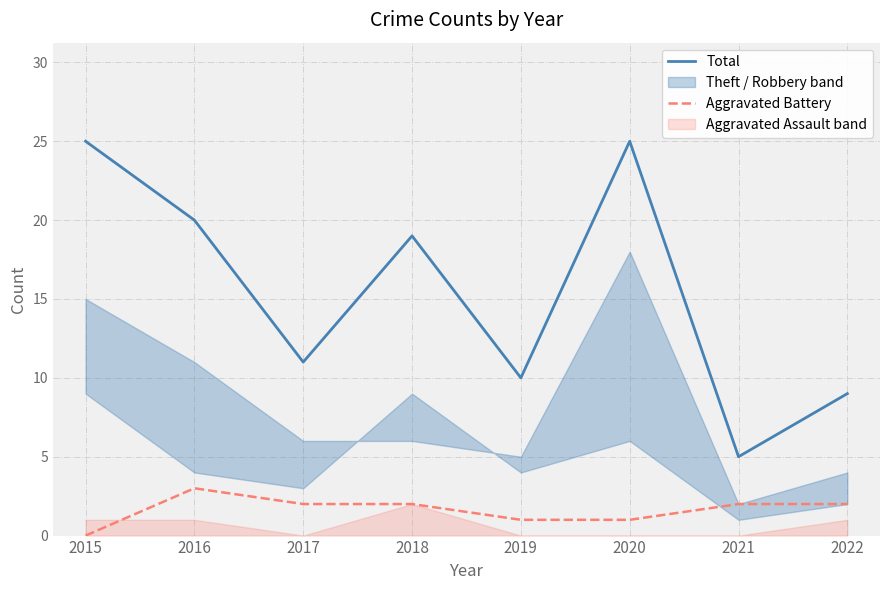

True or false: Aggravated Battery has a value of 3 at 2021.

False